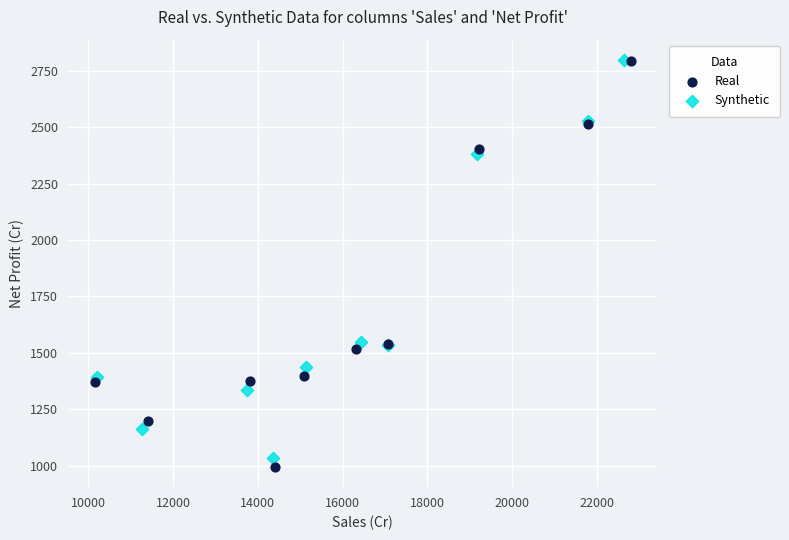

Which series has the largest Y range (max minus min)?

Real